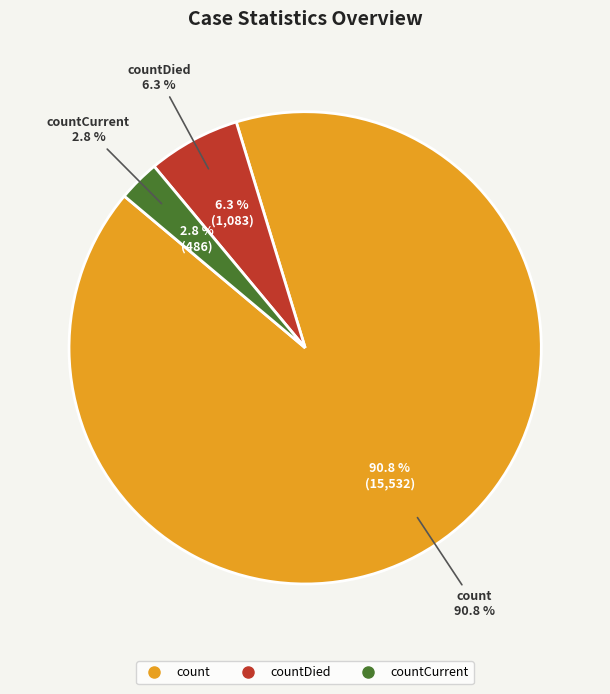

How many segments does this pie chart have?

3